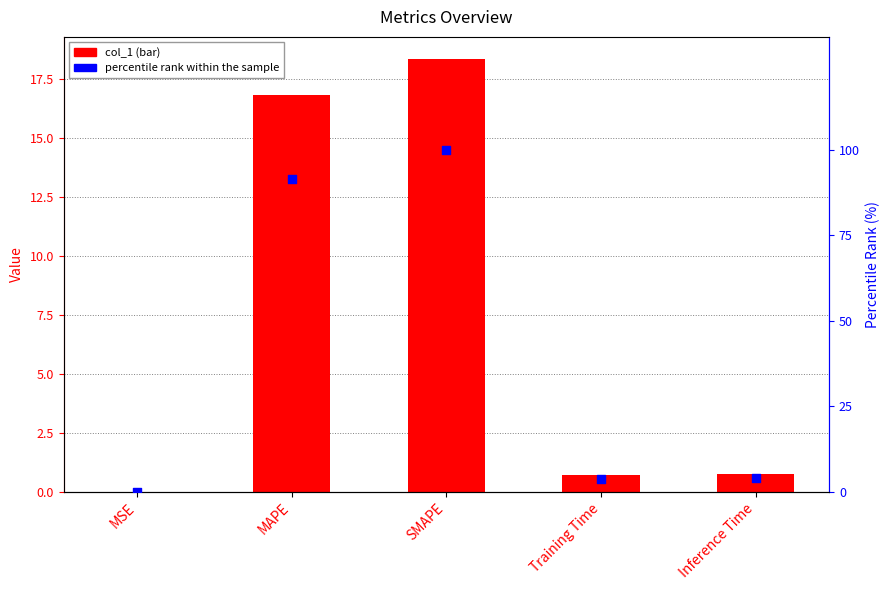

Which series reaches the maximum Y coordinate?

percentile rank